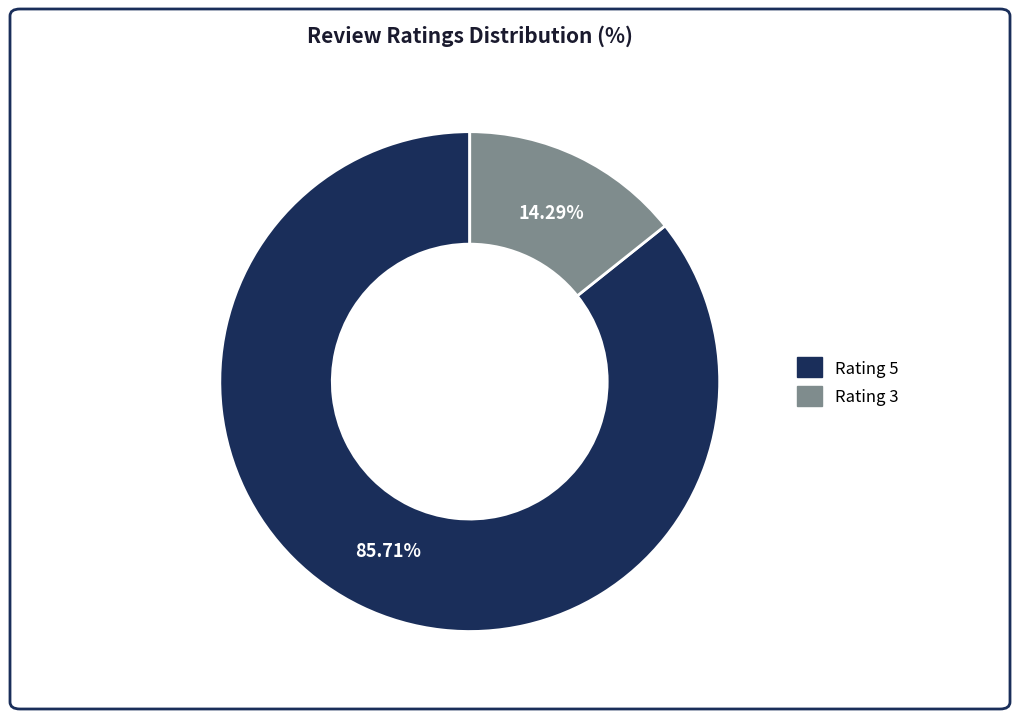

What is the majority slice?

Rating 5